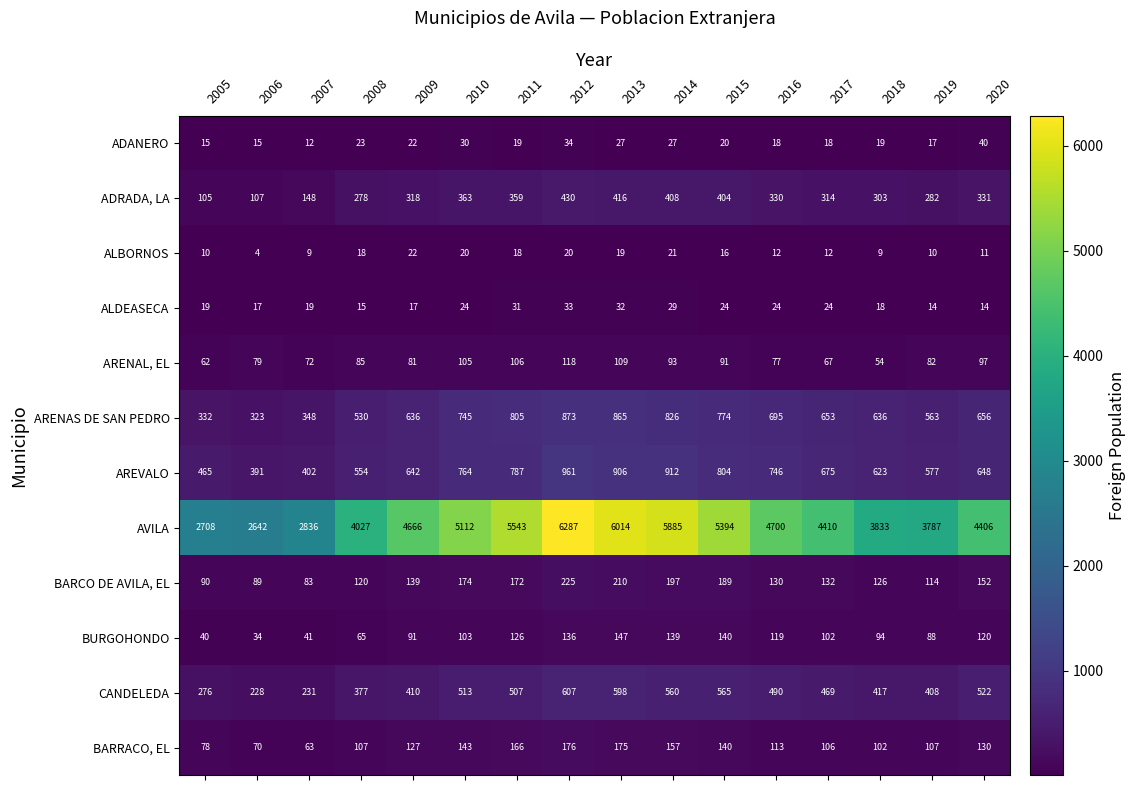

At which category does the chart reach its peak across all series?

2012